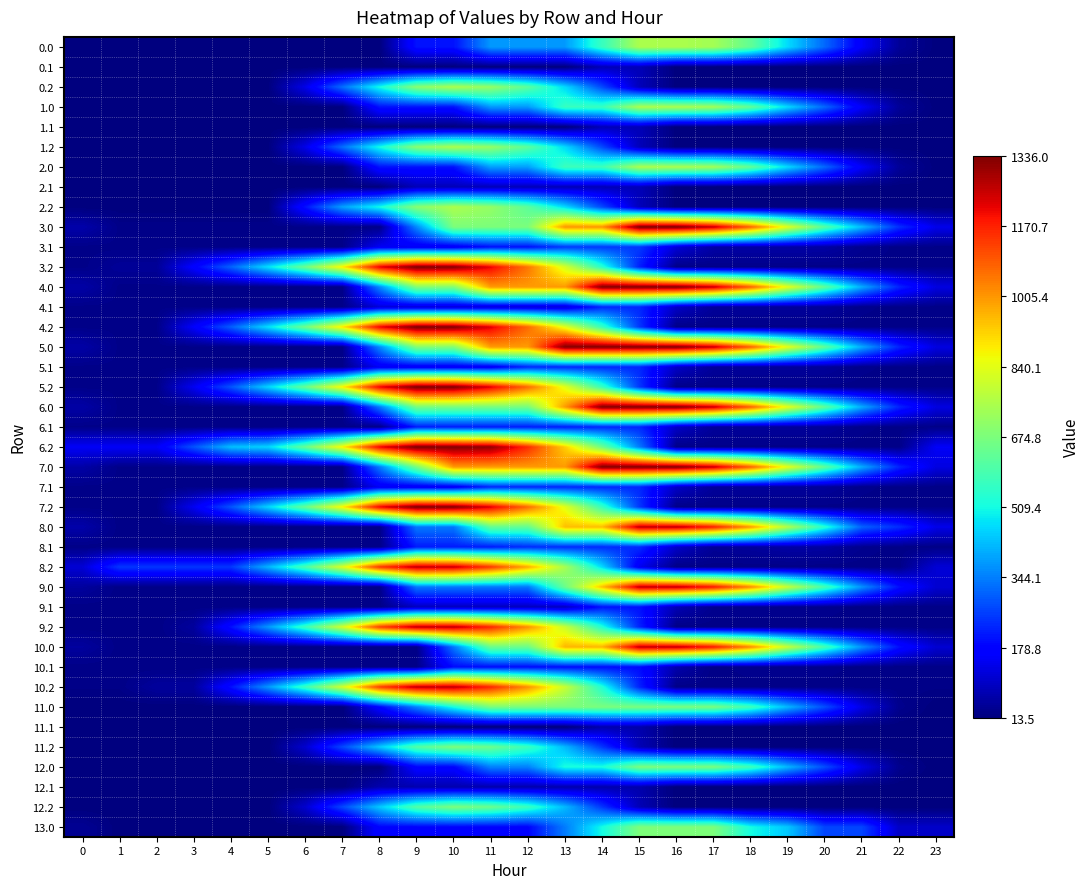

Reading left to right, extract all data points from this chart.

0.0: 0=15.0	1=15.0	2=15.0	3=15.0	4=15.0	5=15.0	6=15.0	7=15.0	8=15.0	9=201.2	10=201.2	11=378.7	12=378.7	13=378.7	14=564.8	15=751.0	16=751.0	17=738.0	18=632.3	19=463.3	20=314.0	21=156.0	22=44.7	23=15.0
0.1: 0=15.0	1=15.0	2=15.0	3=15.0	4=15.0	5=15.0	6=15.0	7=15.0	8=15.0	9=15.0	10=15.0	11=15.0	12=15.0	13=15.0	14=81.0	15=81.0	16=15.0	17=15.0	18=15.0	19=15.0	20=15.0	21=15.0	22=15.0	23=15.0
0.2: 0=15.0	1=15.0	2=15.0	3=15.0	4=15.0	5=15.0	6=135.8	7=321.9	8=508.0	9=694.1	10=752.0	11=713.0	12=622.9	13=462.8	14=272.9	15=83.0	16=15.0	17=15.0	18=15.0	19=15.0	20=15.0	21=15.0	22=15.0	23=15.0
1.0: 0=15.0	1=15.0	2=15.0	3=15.0	4=15.0	5=15.0	6=15.0	7=15.0	8=201.2	9=201.2	10=201.2	11=378.7	12=378.7	13=564.8	14=564.8	15=751.0	16=751.0	17=738.0	18=632.3	19=463.3	20=314.0	21=156.0	22=44.7	23=15.0
1.1: 0=15.0	1=15.0	2=15.0	3=15.0	4=15.0	5=15.0	6=15.0	7=15.0	8=15.0	9=15.0	10=15.0	11=15.0	12=15.0	13=15.0	14=81.0	15=81.0	16=15.0	17=15.0	18=15.0	19=15.0	20=15.0	21=15.0	22=15.0	23=15.0
1.2: 0=15.0	1=15.0	2=15.0	3=15.0	4=15.0	5=15.0	6=135.8	7=321.9	8=508.0	9=694.1	10=752.0	11=713.0	12=622.9	13=462.8	14=272.9	15=83.0	16=15.0	17=15.0	18=15.0	19=15.0	20=15.0	21=15.0	22=15.0	23=15.0
2.0: 0=15.0	1=15.0	2=15.0	3=15.0	4=15.0	5=15.0	6=15.0	7=15.0	8=201.2	9=201.2	10=201.2	11=387.3	12=387.3	13=573.4	14=573.4	15=751.0	16=751.0	17=738.0	18=632.3	19=463.3	20=314.0	21=156.0	22=44.7	23=15.0
2.1: 0=15.0	1=15.0	2=15.0	3=15.0	4=15.0	5=15.0	6=15.0	7=15.0	8=15.0	9=81.0	10=81.0	11=81.0	12=81.0	13=81.0	14=81.0	15=81.0	16=15.0	17=15.0	18=15.0	19=15.0	20=15.0	21=15.0	22=15.0	23=15.0
2.2: 0=15.0	1=15.0	2=15.0	3=15.0	4=15.0	5=15.0	6=201.2	7=387.3	8=508.0	9=694.1	10=752.0	11=713.0	12=622.9	13=462.8	14=272.9	15=83.0	16=15.0	17=15.0	18=15.0	19=15.0	20=15.0	21=15.0	22=15.0	23=15.0
3.0: 0=65.6	1=26.7	2=26.7	3=26.7	4=26.7	5=26.7	6=26.7	7=26.7	8=26.7	9=357.4	10=674.7	11=674.7	12=674.7	13=1005.3	14=1005.3	15=1336.0	16=1336.0	17=1251.3	18=1073.9	19=833.2	20=612.2	21=421.7	22=238.6	23=137.3
3.1: 0=26.7	1=26.7	2=26.7	3=26.7	4=26.7	5=26.7	6=26.7	7=26.7	8=150.7	9=150.7	10=150.7	11=199.3	12=199.3	13=254.6	14=254.6	15=254.6	16=116.9	17=60.8	18=60.8	19=60.8	20=57.3	21=35.7	22=26.7	23=26.7
3.2: 0=26.7	1=43.4	2=43.4	3=172.1	4=307.4	5=471.7	6=652.1	7=884.1	8=1214.7	9=1336.0	10=1323.3	11=1212.6	12=1050.8	13=819.0	14=539.8	15=221.8	16=26.7	17=26.7	18=26.7	19=26.7	20=26.7	21=26.7	22=26.7	23=26.7
4.0: 0=60.5	1=26.7	2=26.7	3=26.7	4=26.7	5=26.7	6=26.7	7=26.7	8=357.4	9=688.0	10=688.0	11=999.1	12=999.1	13=999.1	14=1329.8	15=1329.8	16=1329.8	17=1250.1	18=1077.7	19=842.2	20=626.2	21=401.5	22=223.5	23=127.2
4.1: 0=26.7	1=26.7	2=26.7	3=26.7	4=26.7	5=26.7	6=26.7	7=26.7	8=118.3	9=118.3	10=118.3	11=118.3	12=118.3	13=118.3	14=230.8	15=230.8	16=98.2	17=47.2	18=47.2	19=47.2	20=47.2	21=30.6	22=26.7	23=26.7
4.2: 0=26.7	1=26.7	2=26.7	3=160.4	4=300.6	5=469.8	6=655.2	7=892.2	8=1209.8	9=1336.0	10=1328.4	11=1222.7	12=1065.9	13=839.2	14=565.0	15=252.1	16=26.7	17=26.7	18=26.7	19=26.7	20=26.7	21=26.7	22=26.7	23=26.7
5.0: 0=60.5	1=26.7	2=26.7	3=26.7	4=26.7	5=26.7	6=26.7	7=26.7	8=357.4	9=688.0	10=688.0	11=999.1	12=999.1	13=1329.8	14=1329.8	15=1329.8	16=1329.8	17=1250.1	18=1077.7	19=842.2	20=626.2	21=401.5	22=223.5	23=127.2
5.1: 0=26.7	1=26.7	2=26.7	3=26.7	4=26.7	5=26.7	6=26.7	7=26.7	8=150.7	9=150.7	10=150.7	11=150.7	12=230.8	13=230.8	14=230.8	15=230.8	16=98.2	17=47.2	18=47.2	19=47.2	20=47.2	21=30.6	22=26.7	23=26.7
5.2: 0=26.7	1=26.7	2=26.7	3=147.4	4=287.6	5=456.8	6=642.2	7=879.1	8=1209.8	9=1336.0	10=1328.4	11=1222.7	12=1065.9	13=839.2	14=565.0	15=252.1	16=26.7	17=26.7	18=26.7	19=26.7	20=26.7	21=26.7	22=26.7	23=26.7
6.0: 0=60.5	1=26.7	2=26.7	3=26.7	4=26.7	5=26.7	6=26.7	7=26.7	8=337.8	9=668.5	10=668.5	11=668.5	12=668.5	13=999.1	14=1329.8	15=1329.8	16=1329.8	17=1250.1	18=1077.7	19=842.2	20=626.2	21=401.5	22=223.5	23=127.2
6.1: 0=26.7	1=26.7	2=26.7	3=26.7	4=26.7	5=26.7	6=26.7	7=26.7	8=26.7	9=215.9	10=215.9	11=215.9	12=215.9	13=215.9	14=230.8	15=230.8	16=98.2	17=47.2	18=47.2	19=47.2	20=47.2	21=30.6	22=26.7	23=26.7
6.2: 0=154.0	1=154.0	2=154.0	3=287.6	4=427.8	5=456.8	6=642.2	7=879.1	8=1209.8	9=1336.0	10=1328.4	11=1311.1	12=1154.3	13=927.6	14=653.4	15=340.5	16=26.7	17=26.7	18=26.7	19=26.7	20=26.7	21=26.7	22=26.7	23=154.0
7.0: 0=60.5	1=26.7	2=26.7	3=26.7	4=26.7	5=26.7	6=26.7	7=26.7	8=337.8	9=668.5	10=999.1	11=999.1	12=999.1	13=999.1	14=1329.8	15=1329.8	16=1329.8	17=1250.1	18=1077.7	19=842.2	20=626.2	21=401.5	22=223.5	23=127.2
7.1: 0=26.7	1=26.7	2=26.7	3=26.7	4=26.7	5=26.7	6=26.7	7=26.7	8=150.7	9=150.7	10=150.7	11=230.8	12=230.8	13=230.8	14=230.8	15=230.8	16=98.2	17=47.2	18=47.2	19=47.2	20=47.2	21=30.6	22=26.7	23=26.7
7.2: 0=26.7	1=26.7	2=26.7	3=147.4	4=287.6	5=456.8	6=642.2	7=879.1	8=1209.8	9=1336.0	10=1328.4	11=1222.7	12=1065.9	13=839.2	14=565.0	15=252.1	16=26.7	17=26.7	18=26.7	19=26.7	20=26.7	21=26.7	22=26.7	23=26.7
8.0: 0=64.1	1=25.2	2=25.2	3=25.2	4=25.2	5=25.2	6=25.2	7=25.2	8=25.2	9=337.1	10=337.1	11=636.3	12=636.3	13=948.1	14=948.1	15=1260.0	16=1260.0	17=1175.3	18=997.9	19=757.2	20=536.2	21=306.5	22=237.1	23=135.8
8.1: 0=25.2	1=25.2	2=25.2	3=25.2	4=25.2	5=25.2	6=25.2	7=25.2	8=25.2	9=214.4	10=214.4	11=214.4	12=236.8	13=236.8	14=236.8	15=236.8	16=99.1	17=43.0	18=48.6	19=59.3	20=55.7	21=34.2	22=25.2	23=25.2
8.2: 0=113.3	1=250.2	2=250.2	3=250.2	4=250.2	5=414.5	6=594.9	7=826.9	8=1138.7	9=1260.0	10=1247.3	11=1136.6	12=974.8	13=743.0	14=463.8	15=145.8	16=25.2	17=25.2	18=25.2	19=25.2	20=25.2	21=25.2	22=25.2	23=113.3
9.0: 0=50.9	1=25.2	2=25.2	3=25.2	4=25.2	5=25.2	6=25.2	7=25.2	8=25.2	9=337.1	10=337.1	11=337.1	12=337.1	13=648.9	14=943.7	15=1255.5	16=1255.5	17=1184.0	18=1019.7	19=792.2	20=584.2	21=367.7	22=197.7	23=109.5
9.1: 0=25.2	1=25.2	2=25.2	3=25.2	4=25.2	5=25.2	6=25.2	7=25.2	8=25.2	9=88.6	10=88.6	11=88.6	12=88.6	13=88.6	14=201.2	15=201.2	16=76.7	17=33.7	18=33.7	19=33.7	20=33.7	21=25.2	22=25.2	23=25.2
9.2: 0=25.2	1=25.2	2=25.2	3=50.1	4=198.2	5=375.4	6=568.7	7=813.6	8=1125.4	9=1259.6	10=1260.0	11=1162.4	12=1013.7	13=795.1	14=529.0	15=224.1	16=25.2	17=25.2	18=25.2	19=25.2	20=25.2	21=25.2	22=25.2	23=25.2
10.0: 0=50.9	1=25.2	2=25.2	3=25.2	4=25.2	5=25.2	6=25.2	7=25.2	8=25.2	9=25.2	10=337.1	11=648.9	12=648.9	13=960.8	14=960.8	15=1255.5	16=1255.5	17=1184.0	18=1019.7	19=792.2	20=584.2	21=367.7	22=197.7	23=109.5
10.1: 0=25.2	1=25.2	2=25.2	3=25.2	4=25.2	5=25.2	6=25.2	7=25.2	8=25.2	9=25.2	10=192.7	11=192.7	12=192.7	13=192.7	14=192.7	15=192.7	16=68.2	17=25.2	18=33.7	19=33.7	20=33.7	21=25.2	22=25.2	23=25.2
10.2: 0=25.2	1=25.2	2=50.1	3=50.1	4=198.2	5=375.4	6=568.7	7=813.6	8=1125.4	9=1259.6	10=1260.0	11=1162.4	12=1013.7	13=795.1	14=529.0	15=224.1	16=25.2	17=25.2	18=25.2	19=25.2	20=25.2	21=25.2	22=25.2	23=25.2
11.0: 0=13.5	1=13.5	2=13.5	3=13.5	4=13.5	5=13.5	6=13.5	7=13.5	8=180.8	9=348.1	10=515.5	11=671.7	12=671.7	13=671.7	14=671.7	15=671.7	16=671.7	17=669.8	18=575.2	19=417.4	20=279.1	21=132.3	22=32.0	23=13.5
11.1: 0=13.5	1=13.5	2=13.5	3=13.5	4=13.5	5=13.5	6=13.5	7=13.5	8=13.5	9=13.5	10=13.5	11=13.5	12=13.5	13=13.5	14=68.3	15=68.3	16=13.5	17=13.5	18=13.5	19=13.5	20=13.5	21=13.5	22=13.5	23=13.5
11.2: 0=13.5	1=13.5	2=13.5	3=13.5	4=13.5	5=13.5	6=105.3	7=272.6	8=439.9	9=607.2	10=676.0	11=648.1	12=569.1	13=420.2	14=249.5	15=78.8	16=13.5	17=13.5	18=13.5	19=13.5	20=13.5	21=13.5	22=13.5	23=13.5
12.0: 0=13.5	1=13.5	2=13.5	3=13.5	4=13.5	5=13.5	6=13.5	7=13.5	8=13.5	9=180.8	10=180.8	11=348.1	12=348.1	13=515.5	14=515.5	15=671.7	16=671.7	17=669.8	18=575.2	19=417.4	20=279.1	21=132.3	22=32.0	23=13.5
12.1: 0=13.5	1=13.5	2=13.5	3=13.5	4=13.5	5=13.5	6=13.5	7=13.5	8=68.3	9=68.3	10=68.3	11=68.3	12=68.3	13=68.3	14=68.3	15=68.3	16=13.5	17=13.5	18=13.5	19=13.5	20=13.5	21=13.5	22=13.5	23=13.5
12.2: 0=13.5	1=13.5	2=13.5	3=13.5	4=13.5	5=13.5	6=105.3	7=272.6	8=439.9	9=607.2	10=676.0	11=648.1	12=569.1	13=420.2	14=249.5	15=78.8	16=13.5	17=13.5	18=13.5	19=13.5	20=13.5	21=13.5	22=13.5	23=13.5
13.0: 0=39.3	1=13.5	2=13.5	3=13.5	4=13.5	5=13.5	6=13.5	7=13.5	8=180.8	9=180.8	10=180.8	11=180.8	12=180.8	13=341.4	14=508.7	15=676.0	16=676.0	17=676.0	18=511.7	19=438.5	20=267.8	21=267.8	22=97.8	23=97.8